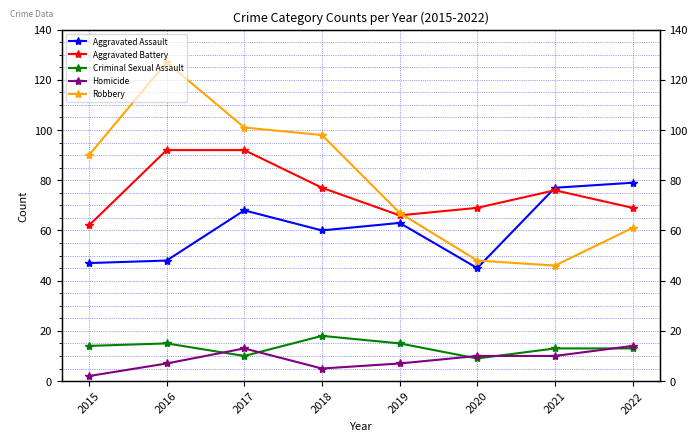

What is the value of the Aggravated Assault point at the 5th from the left?

63